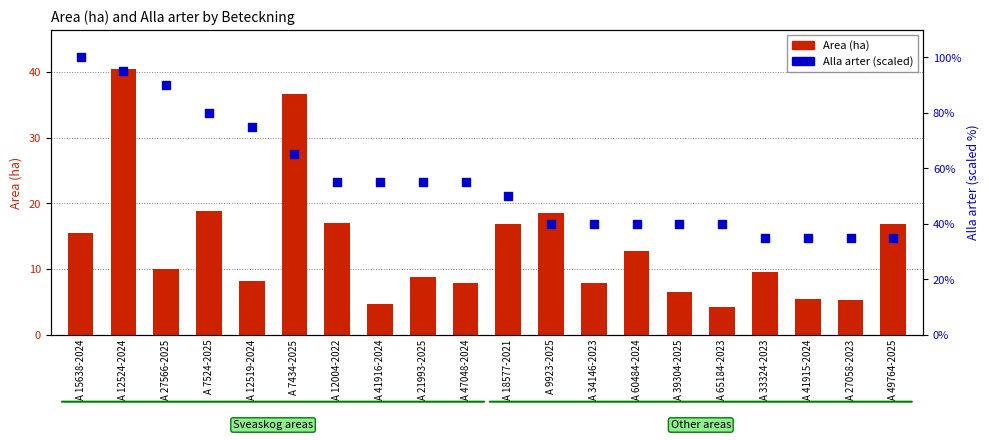

At which category is the sum across all series the highest?

A 12524-2024